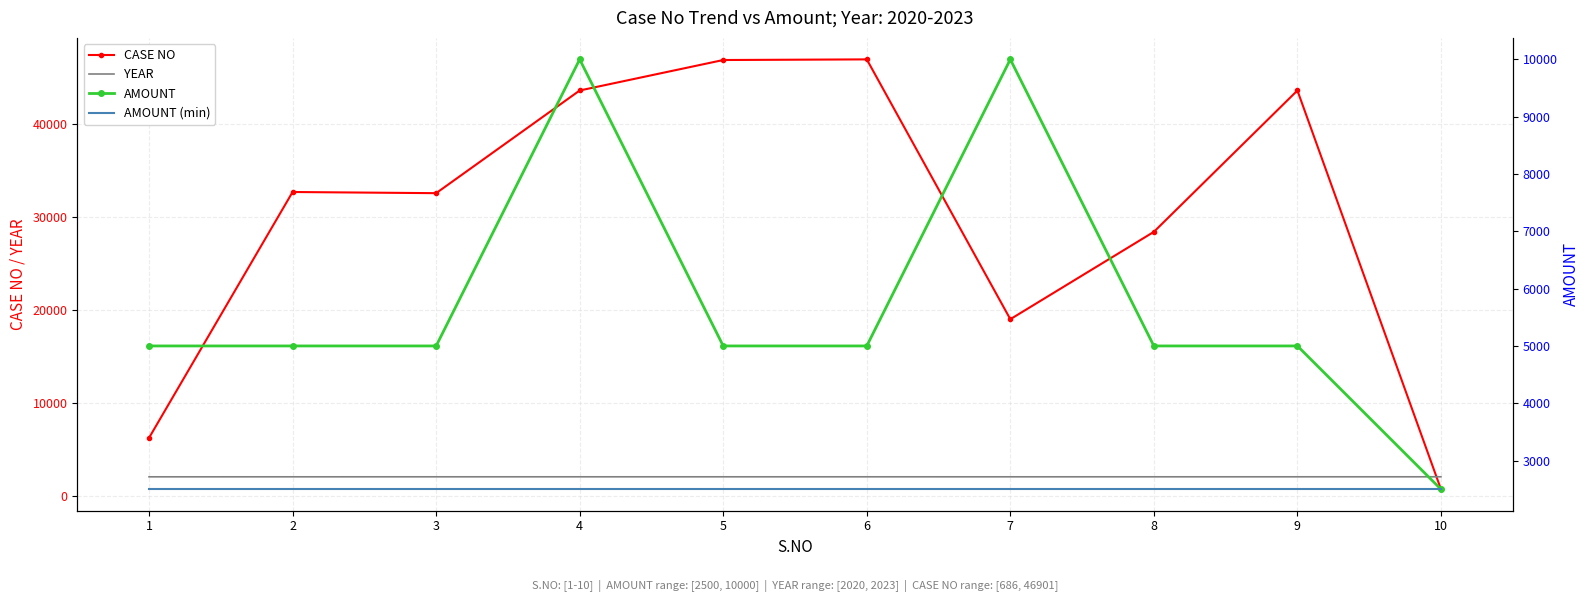

How many distinct data groups are displayed?

4